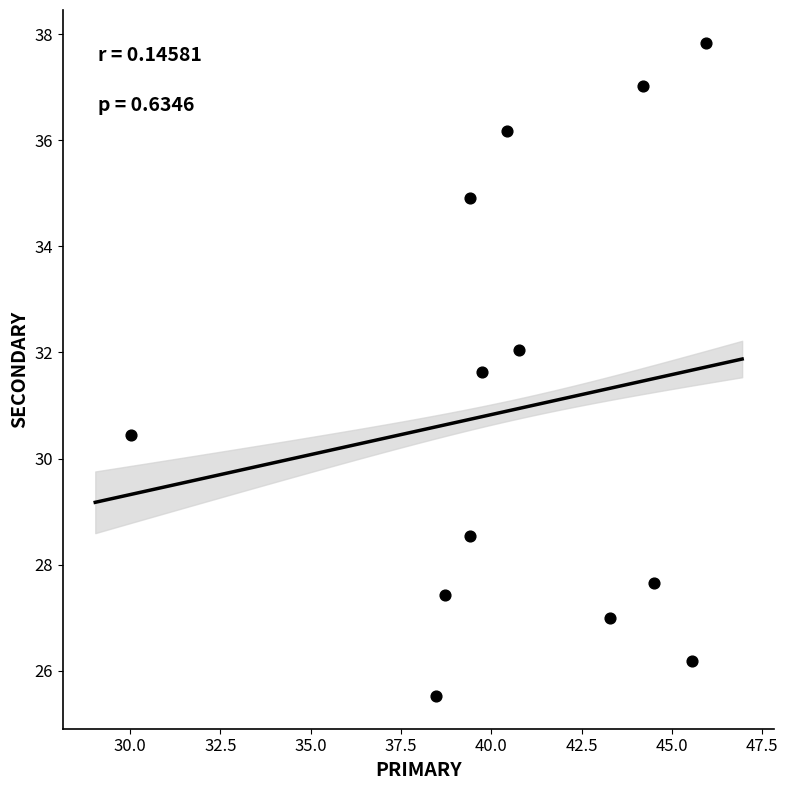

What is the range of Y values (max minus min)?

12.3